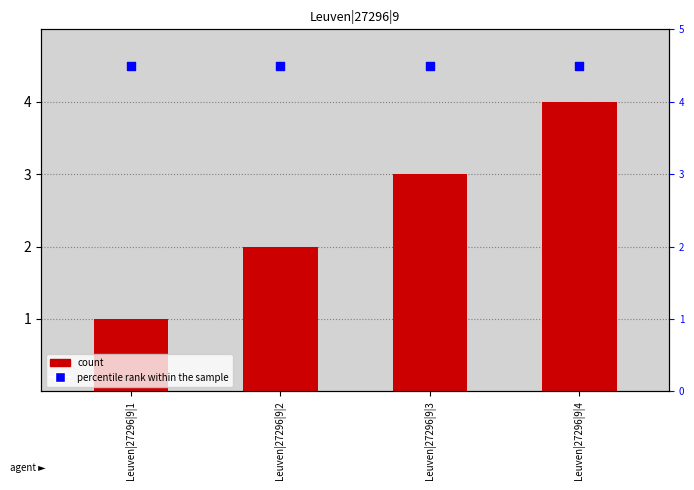

Is the value of count at Leuven|27296|9|3 greater than the value of percentile rank within the sample at Leuven|27296|9|3?

No